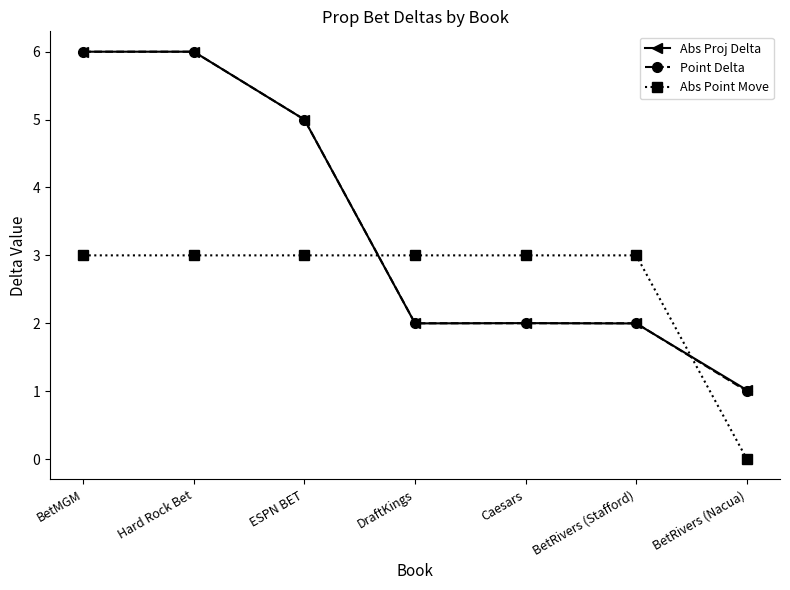

Is it true that Abs Proj Delta equals 10.1 at Hard Rock Bet?

False